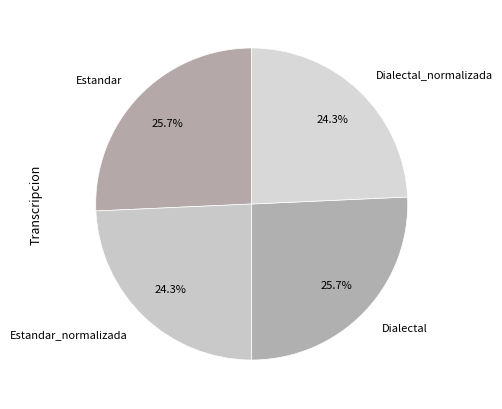

How many segments does this pie chart have?

4